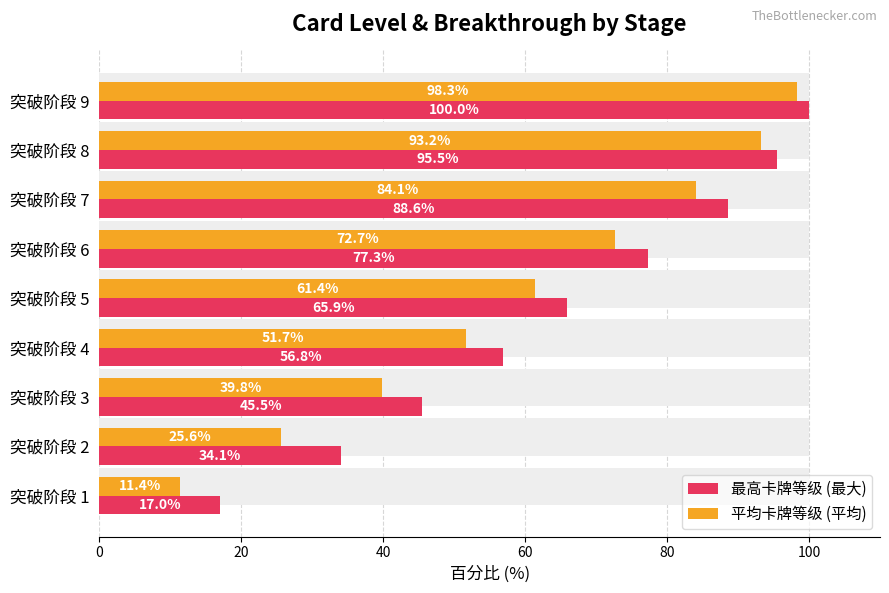

The value of 最高卡牌等级 (最大) at 突破阶段 3 is 66.9. True or false?

False